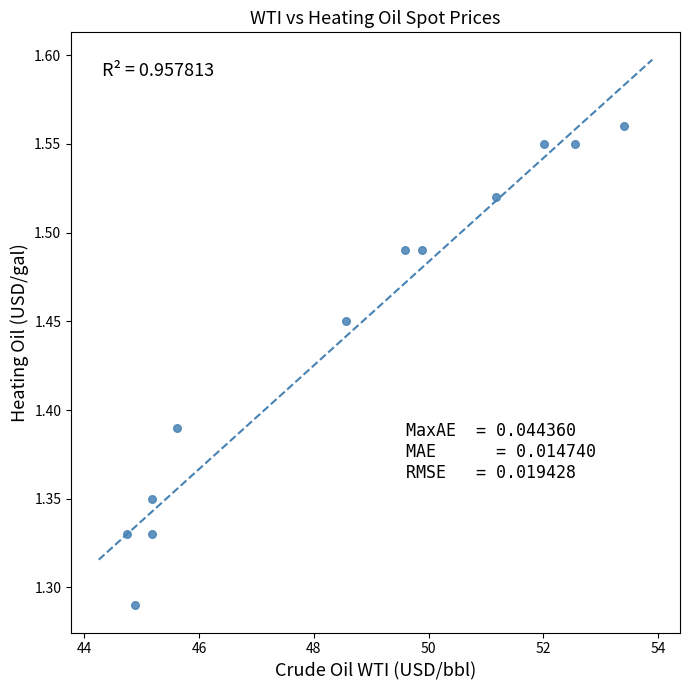

What is the range of Y values (max minus min)?

0.3